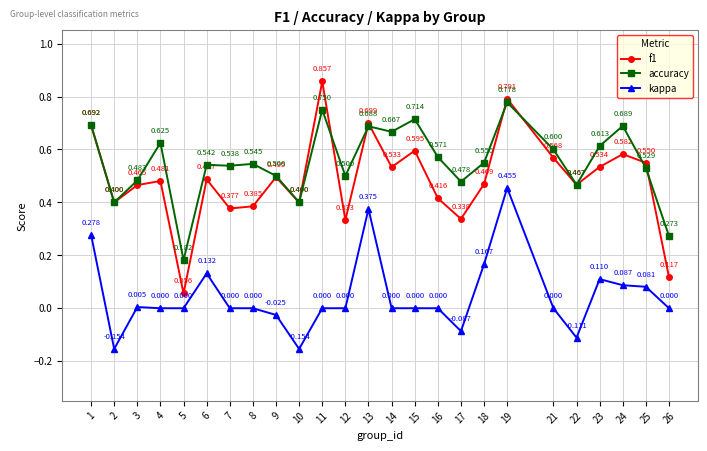

How many data points does each series have?

25